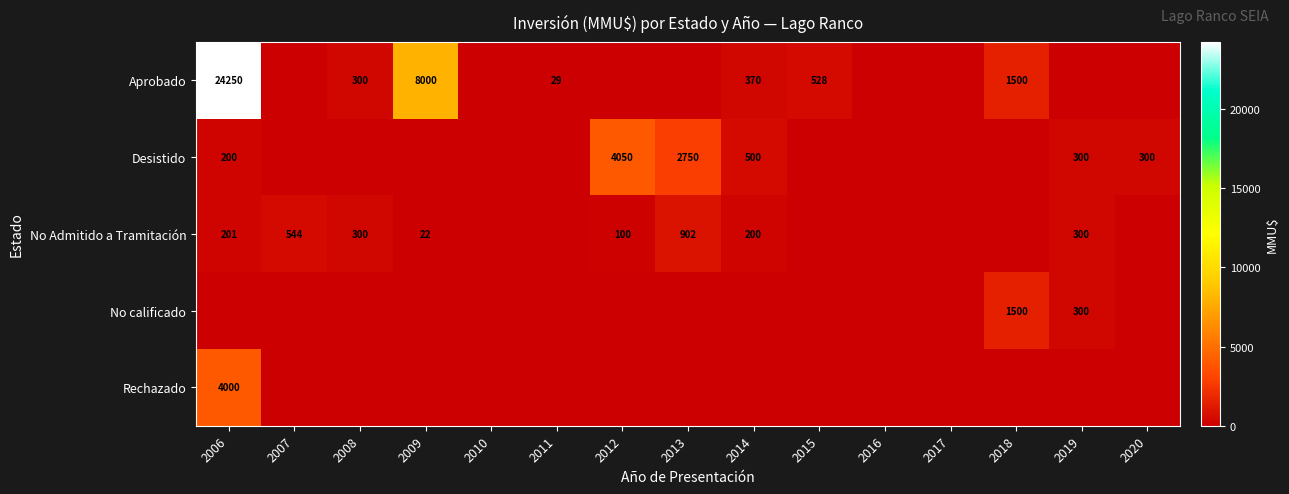

The No Admitido a Tramitación series shows 201 at 2006. True or false?

True